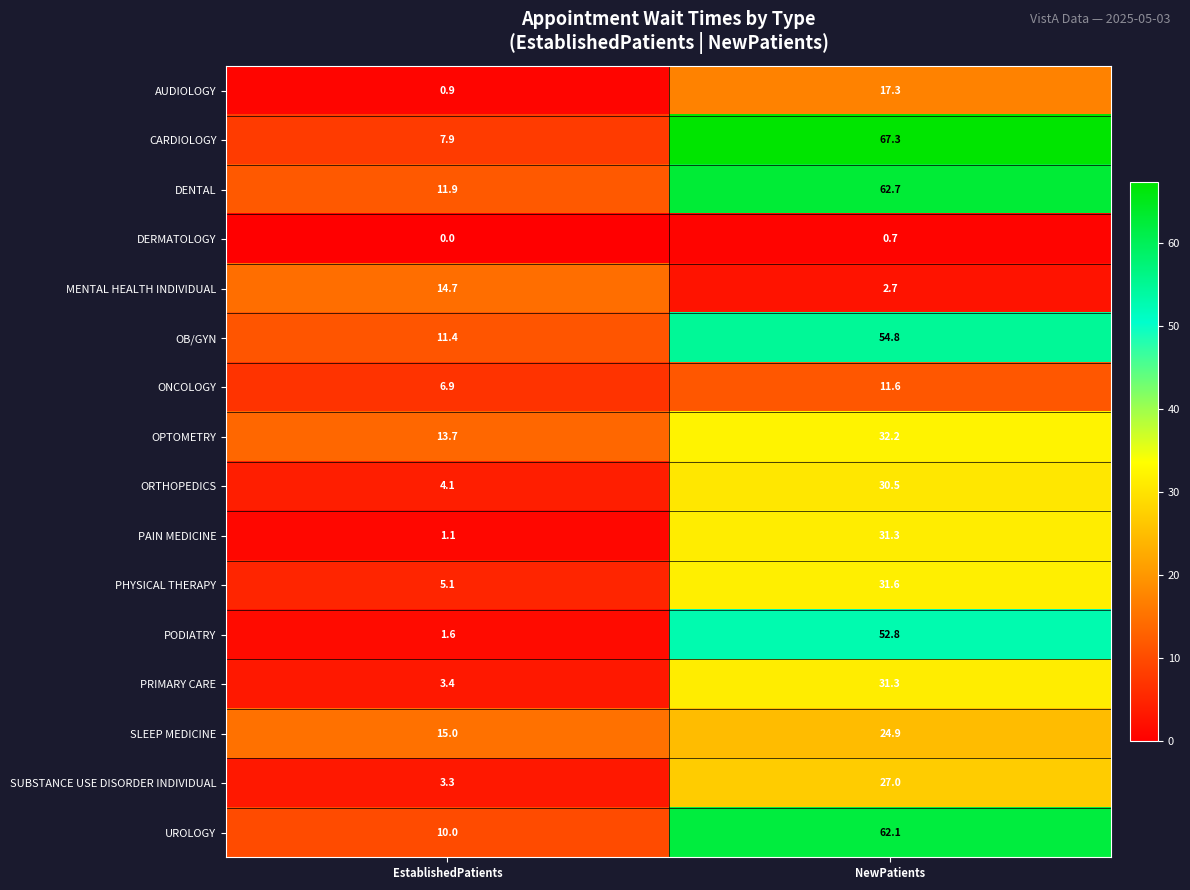

Which label corresponds to the largest value in the chart?

NewPatients